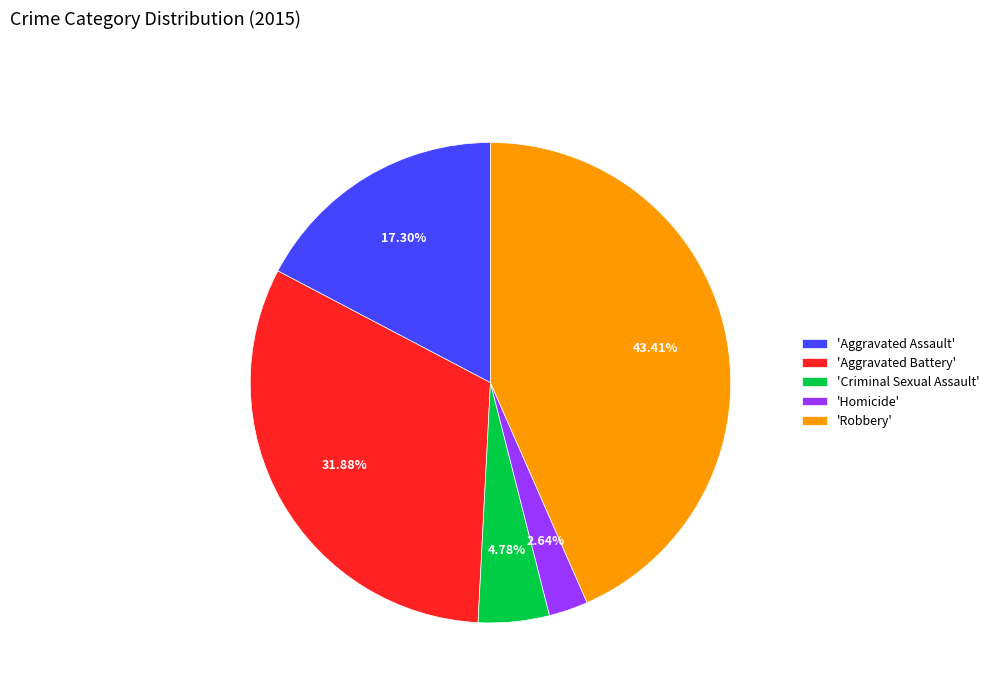

Is 'Aggravated Battery' the majority of the pie?

No